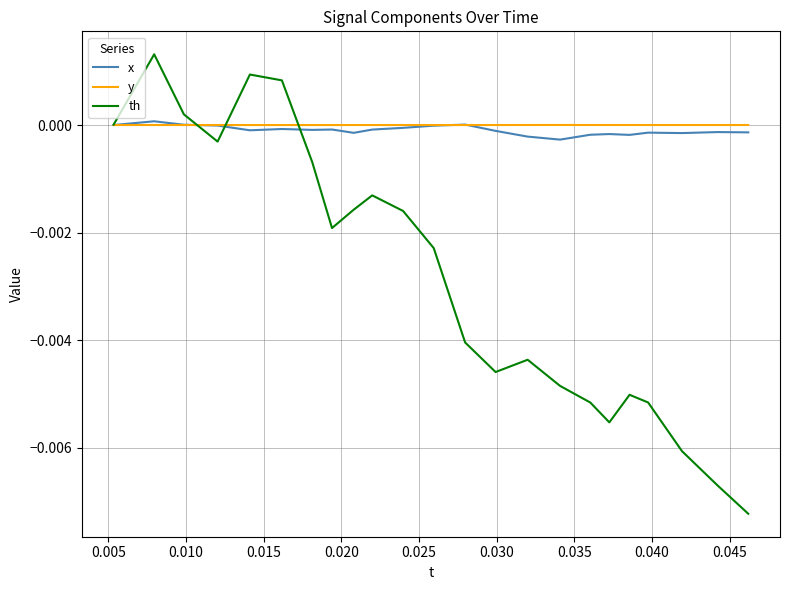

In y, how many points are lower than both neighbors (excluding endpoints)?

7